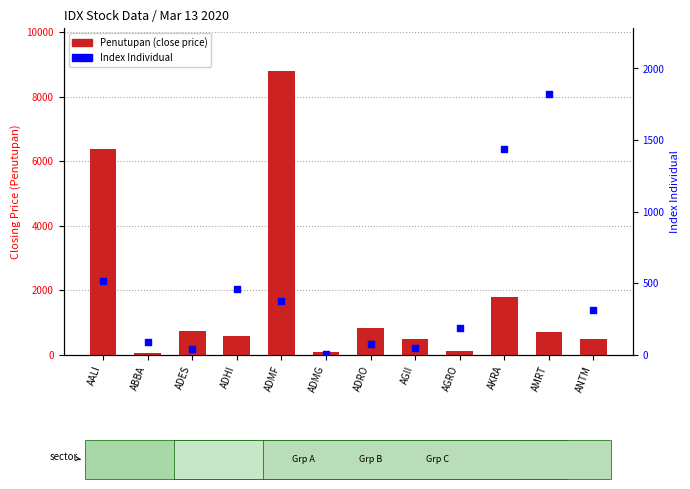

What are all the series names shown in the legend?

Penutupan (Close), Index Individual